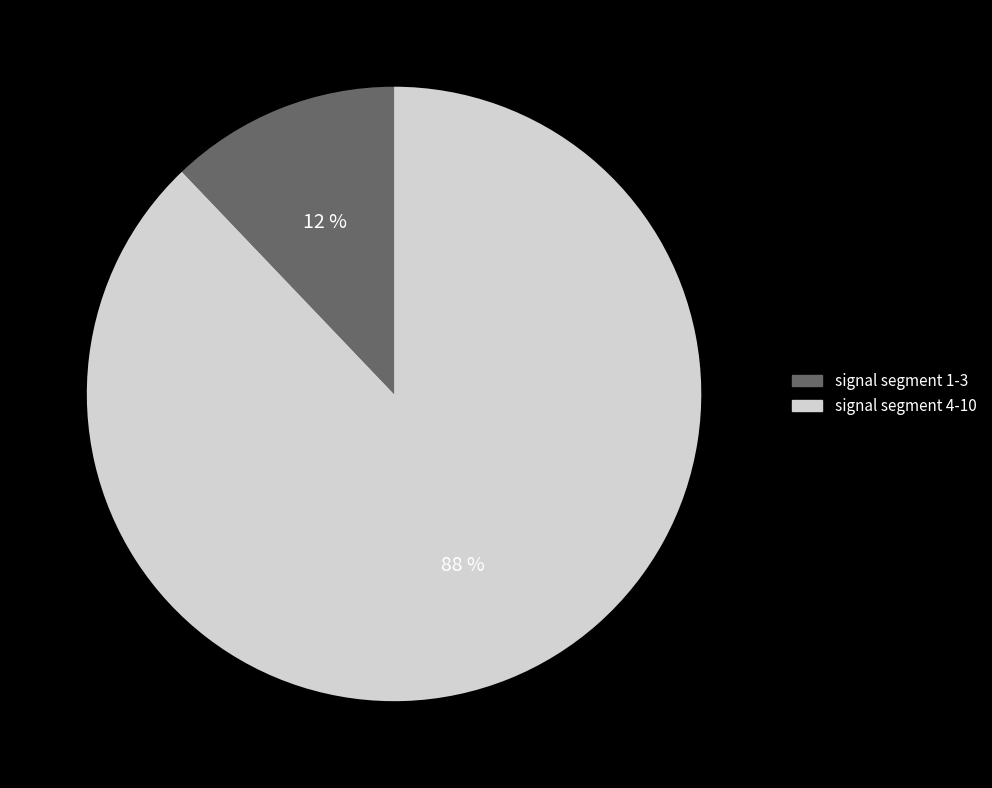

To the nearest percent, what is the difference between the largest and smallest slice percentages?

76%